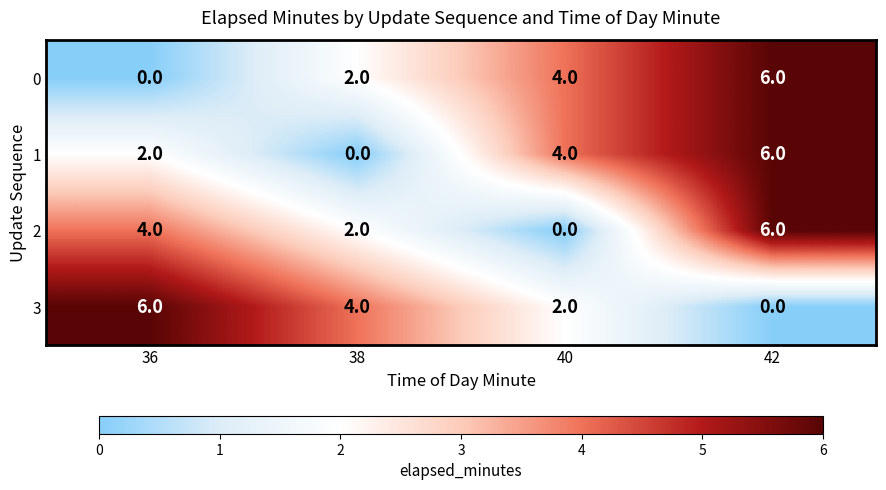

True or false: 1 has a value of -2 at 38.

False